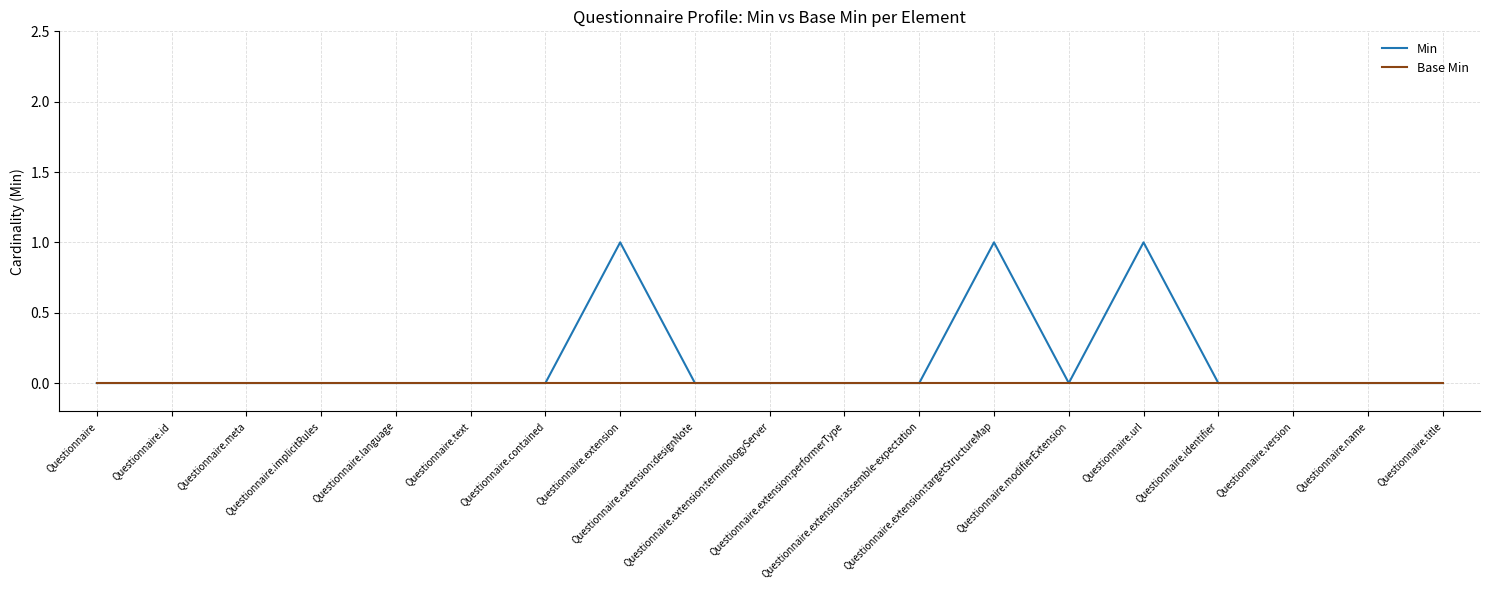

Which series has the largest total across all categories?

Min